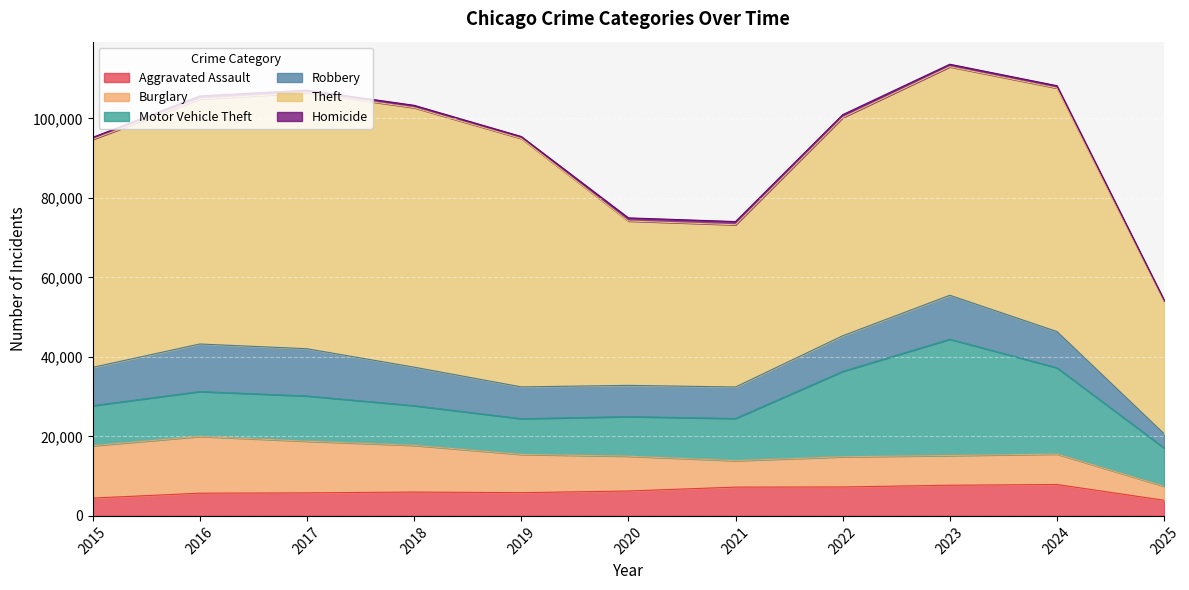

Which series has the largest total across all categories?

Theft